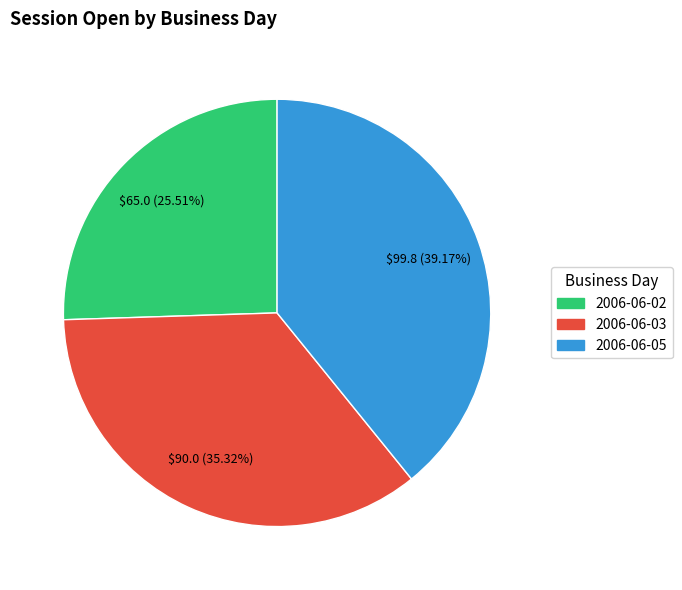

Does any single category account for the majority?

No